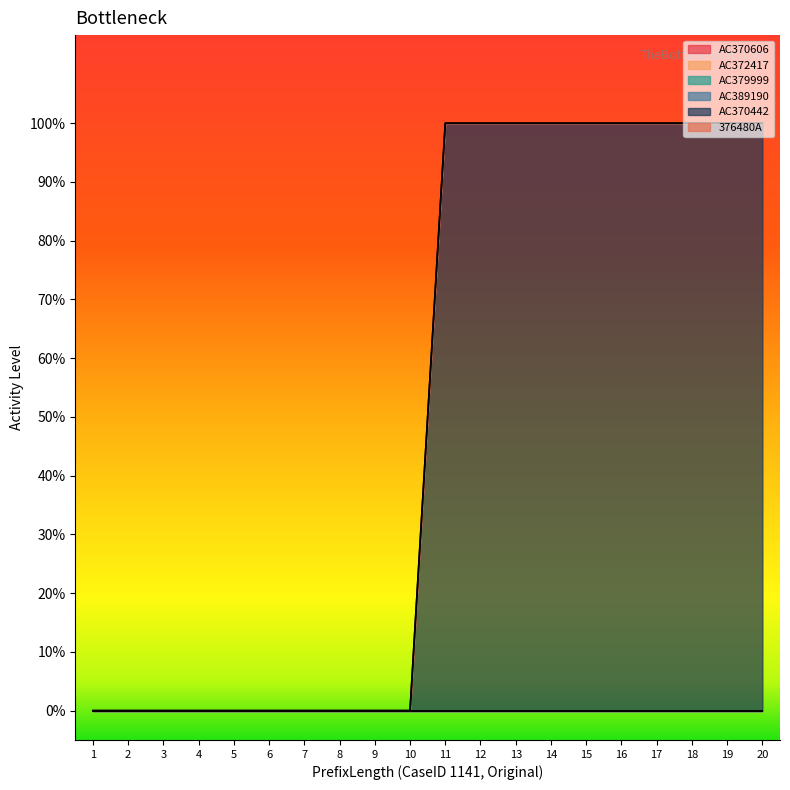

Does the chart have visible grid lines?

No